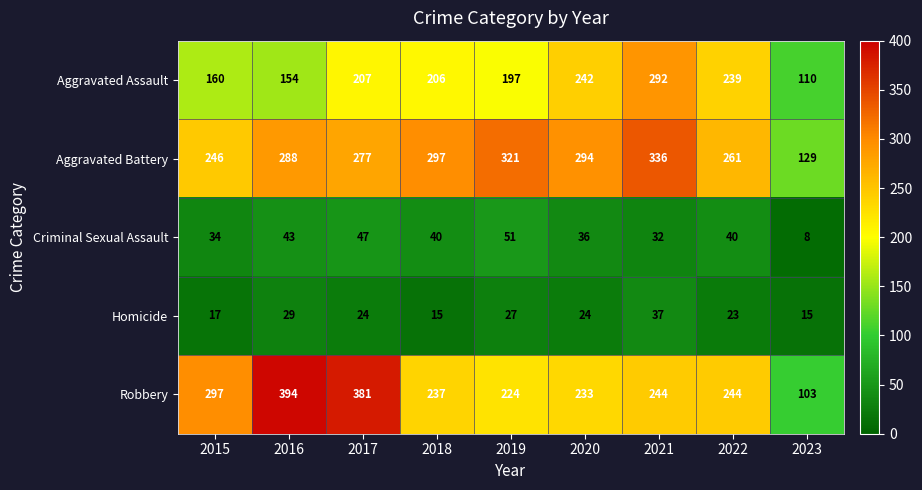

At which category is the sum across all series the highest?

2021